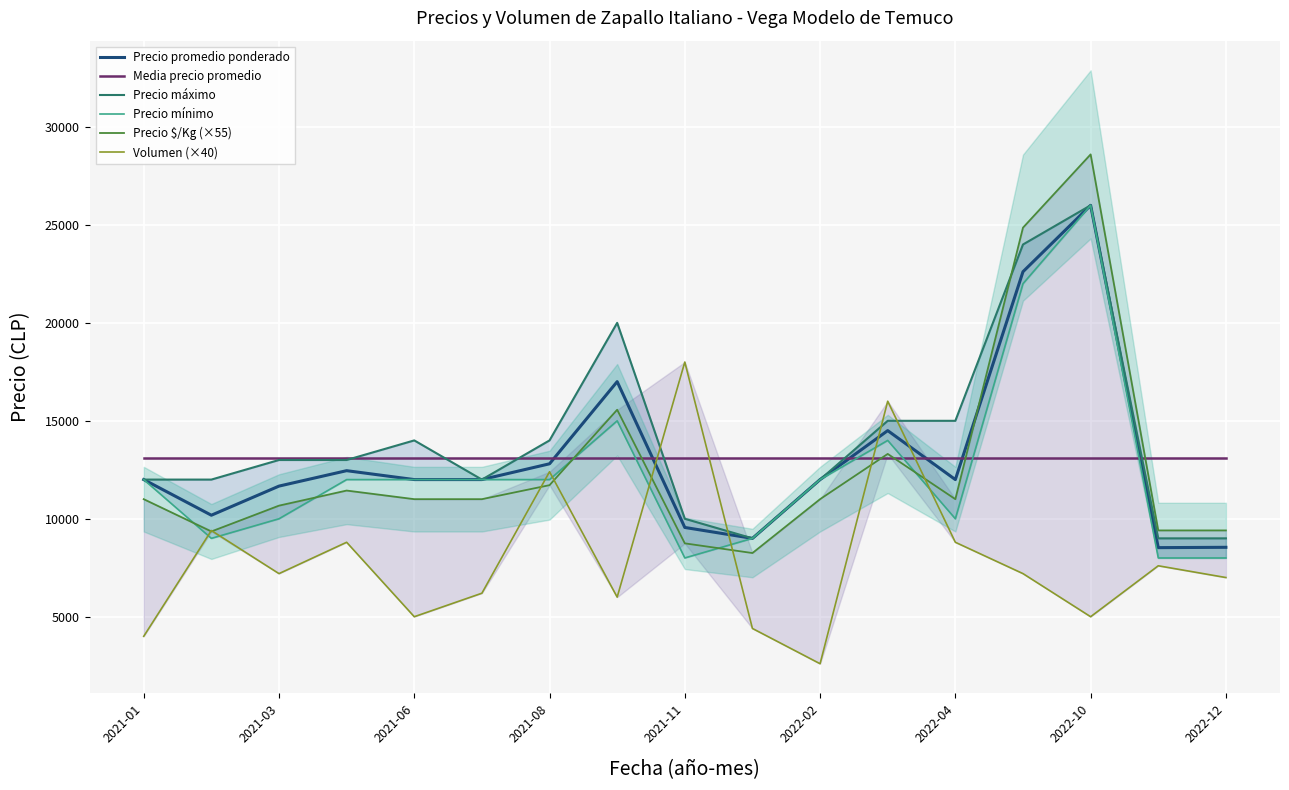

What is the maximum value for Precio promedio ponderado?

26000.0